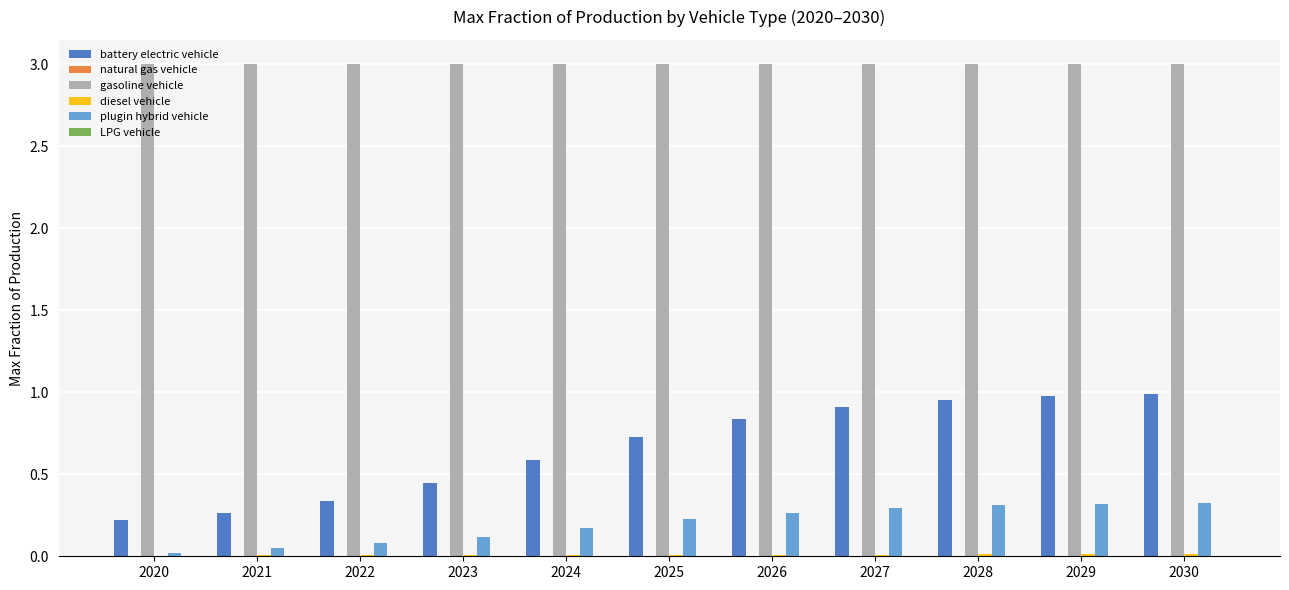

What is the total value across all series at 2020?

3.2